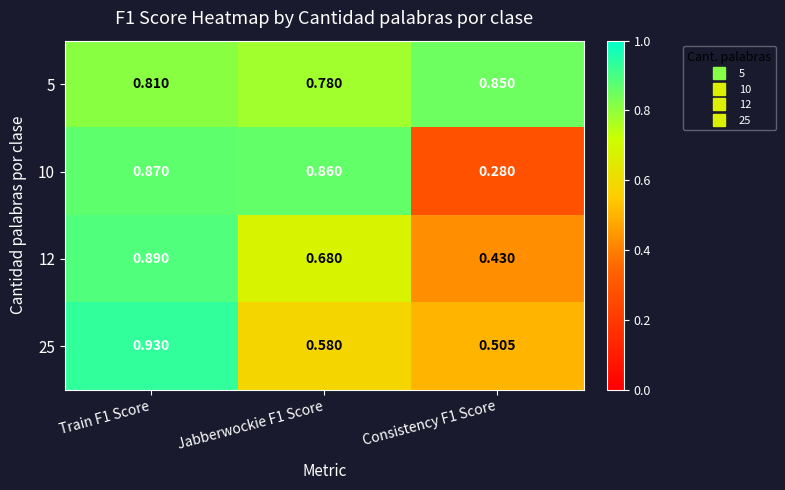

Is the value of 25 at Consistency F1 Score greater than the value of 10 at Jabberwockie F1 Score?

No